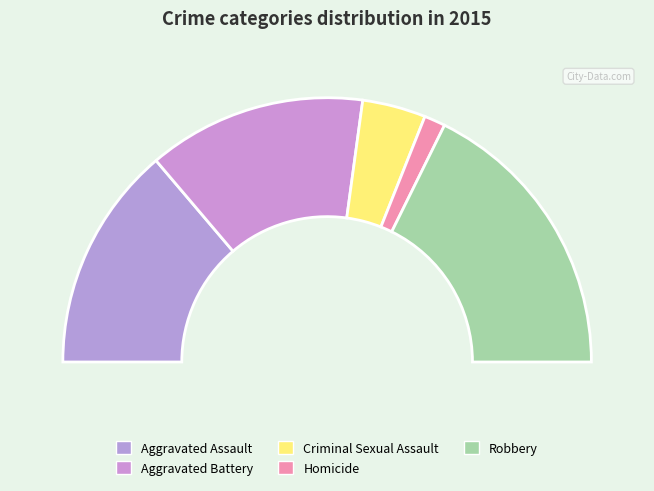

True or false: Aggravated Battery accounts for 15% of the total.

False